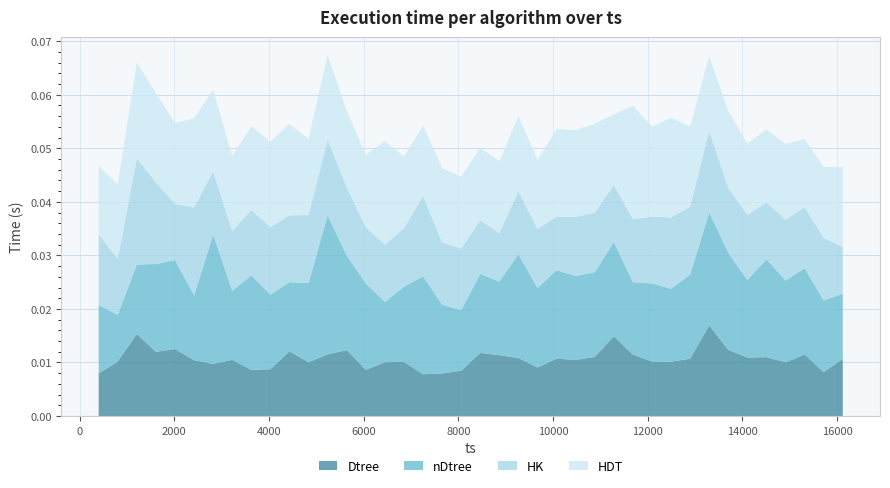

Does the chart have visible grid lines?

Yes